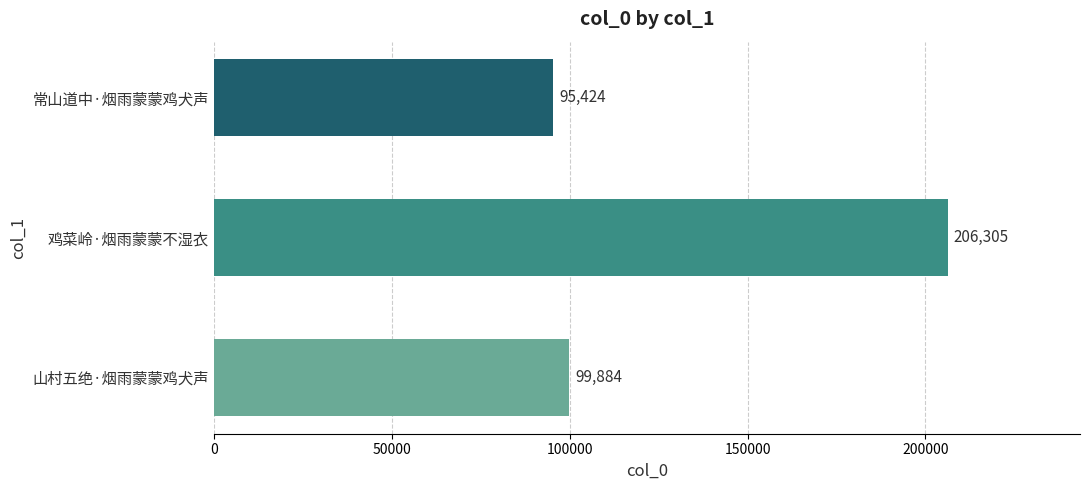

What is the difference between the maximum and second lowest values?

106421